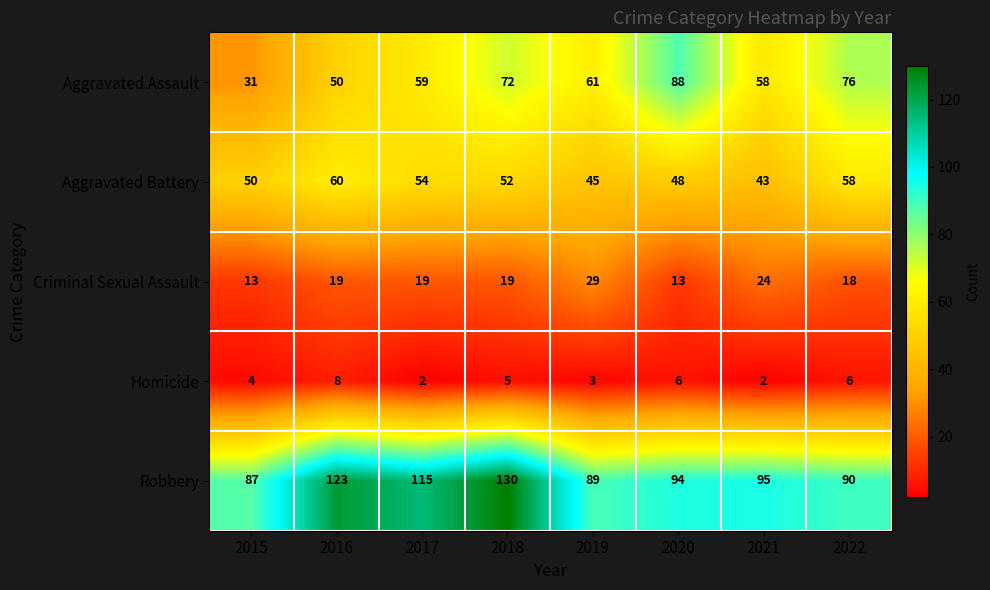

Which series changed the most between 2016 and 2021?

Robbery